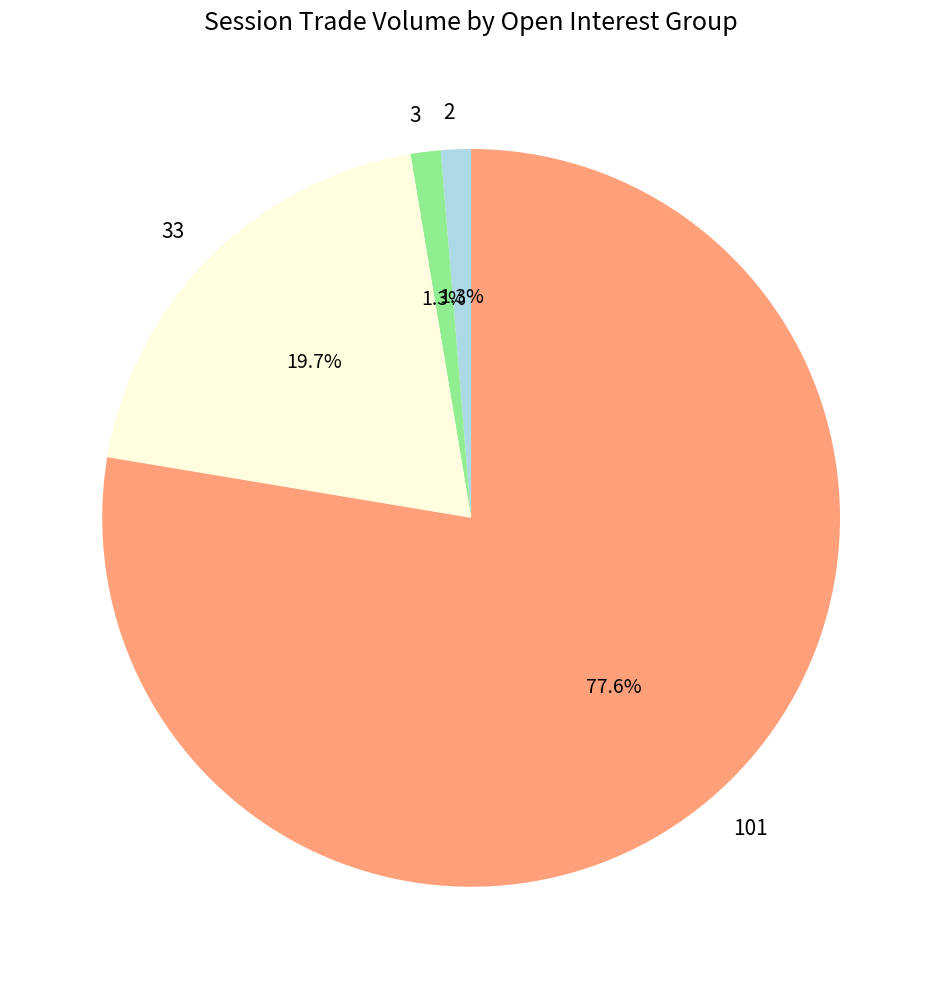

How many segments does this pie chart have?

4